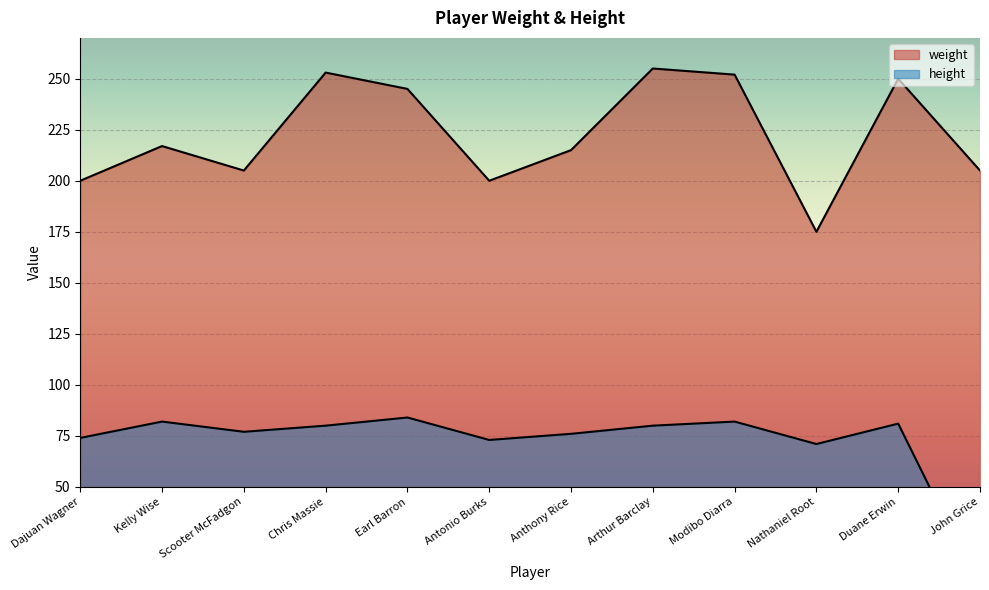

Which series changed the most between Dajuan Wagner and Chris Massie?

weight